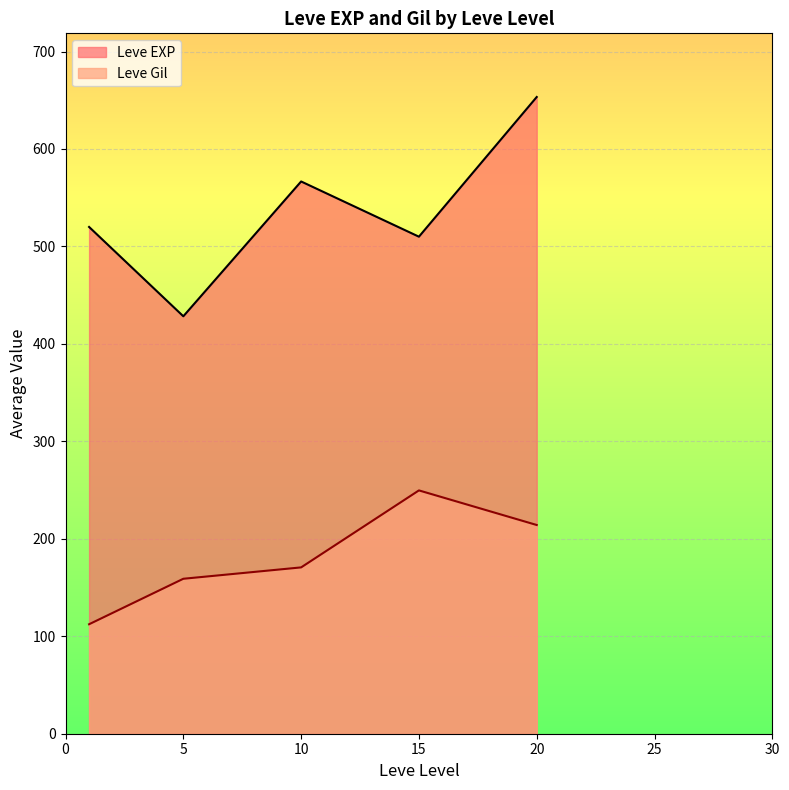

What are all the series names shown in the legend?

Leve EXP, Leve Gil